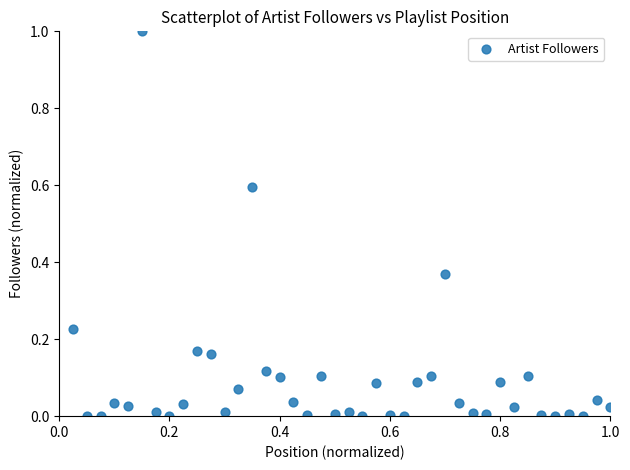

What is the range of X values (max minus min)?

1.0